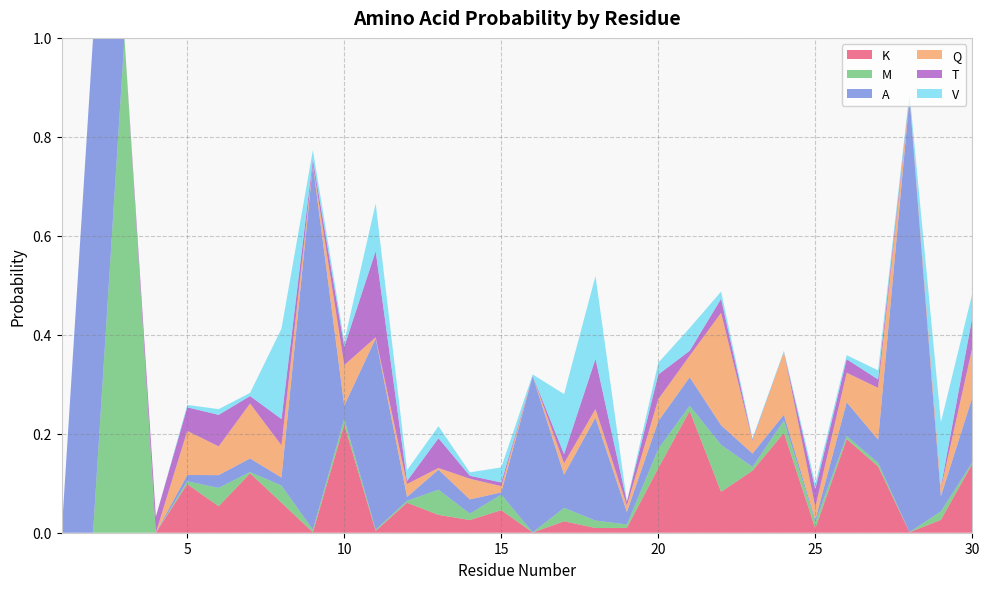

Reading right to left, extract all data points from this chart.

K: 0.1	0.0	0.0	0.1	0.2	0.0	0.2	0.1	0.1	0.2	0.1	0.0	0.0	0.0	0.0	0.0	0.0	0.0	0.1	0.0	0.2	0.0	0.1	0.1	0.1	0.1	0.0	0.0	0.0	0.0
M: 0.0	0.0	0.0	0.0	0.0	0.0	0.0	0.0	0.1	0.0	0.0	0.0	0.0	0.0	0.0	0.0	0.0	0.1	0.0	0.0	0.0	0.0	0.0	0.0	0.0	0.0	0.0	1.0	0.0	0.0
A: 0.1	0.0	0.9	0.0	0.1	0.0	0.0	0.0	0.0	0.1	0.1	0.0	0.2	0.1	0.3	0.0	0.0	0.0	0.0	0.4	0.0	0.7	0.0	0.0	0.0	0.0	0.0	0.0	1.0	0.0
Q: 0.1	0.0	0.0	0.1	0.1	0.0	0.1	0.0	0.2	0.0	0.0	0.0	0.0	0.0	0.0	0.0	0.0	0.0	0.0	0.0	0.1	0.0	0.1	0.1	0.1	0.1	0.0	0.0	0.0	0.0
T: 0.1	0.0	0.0	0.0	0.0	0.0	0.0	0.0	0.0	0.0	0.0	0.0	0.1	0.0	0.0	0.0	0.0	0.1	0.0	0.2	0.0	0.0	0.1	0.0	0.1	0.0	0.0	0.0	0.0	0.0
V: 0.0	0.1	0.0	0.0	0.0	0.0	0.0	0.0	0.0	0.0	0.0	0.0	0.2	0.1	0.0	0.0	0.0	0.0	0.0	0.1	0.0	0.0	0.2	0.0	0.0	0.0	0.0	0.0	0.0	0.0